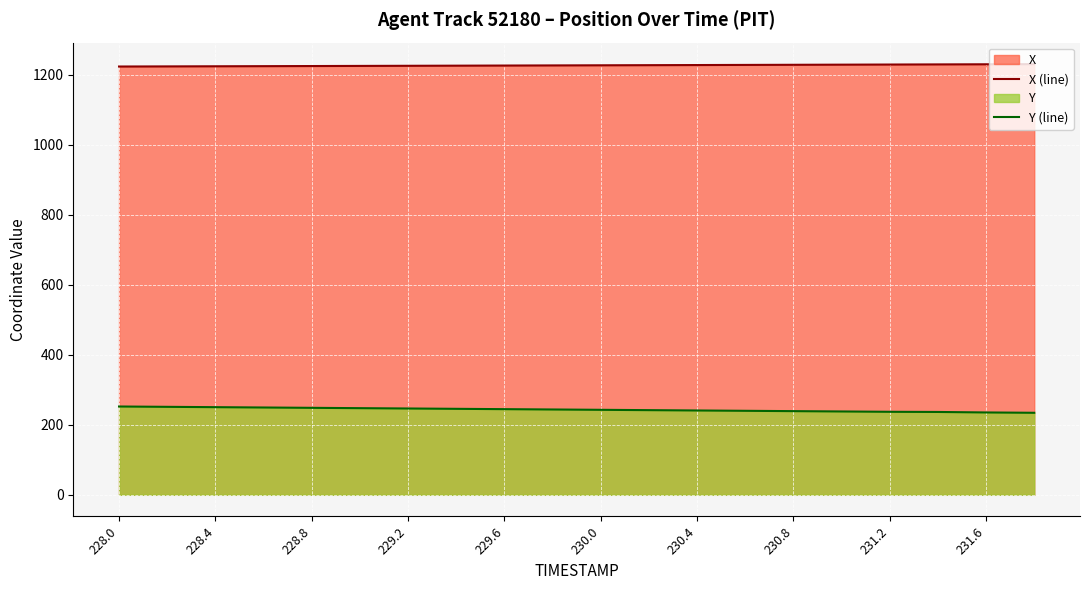

What is the spread (max minus min) of values at 229.2?

978.5